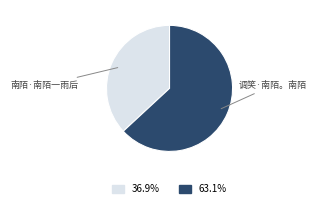

Rank the categories by value from highest to lowest.

调笑·南陌。南陌, 南陌·南陌一雨后